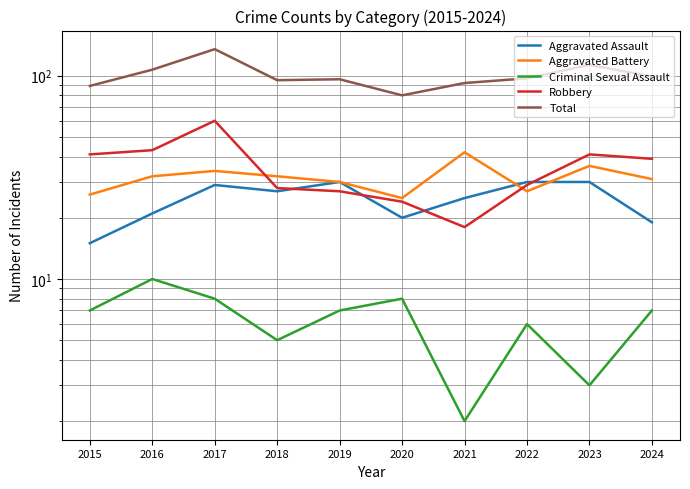

In Criminal Sexual Assault, how many points are lower than both neighbors (excluding endpoints)?

3